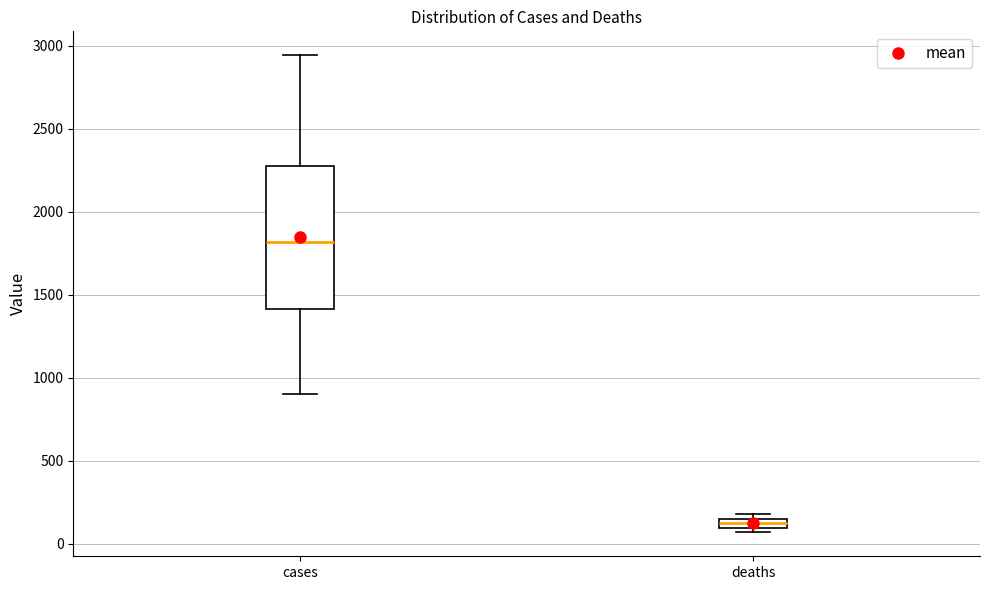

Where does the lower whisker of the box for cases end on the y-axis? The values are not printed on the chart, so give them approximately, as read against the axis.

900